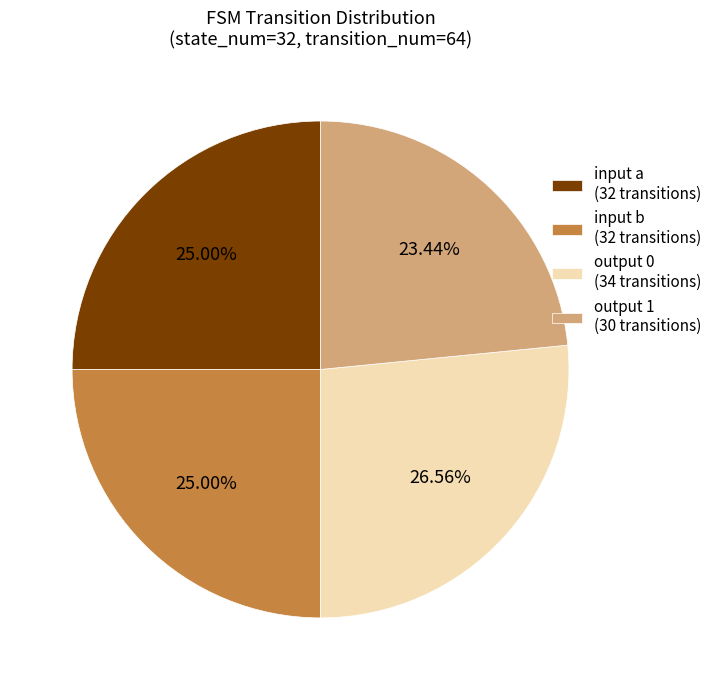

Combined, do output 0 (34 transitions) and input a (32 transitions) account for over 50%?

Yes